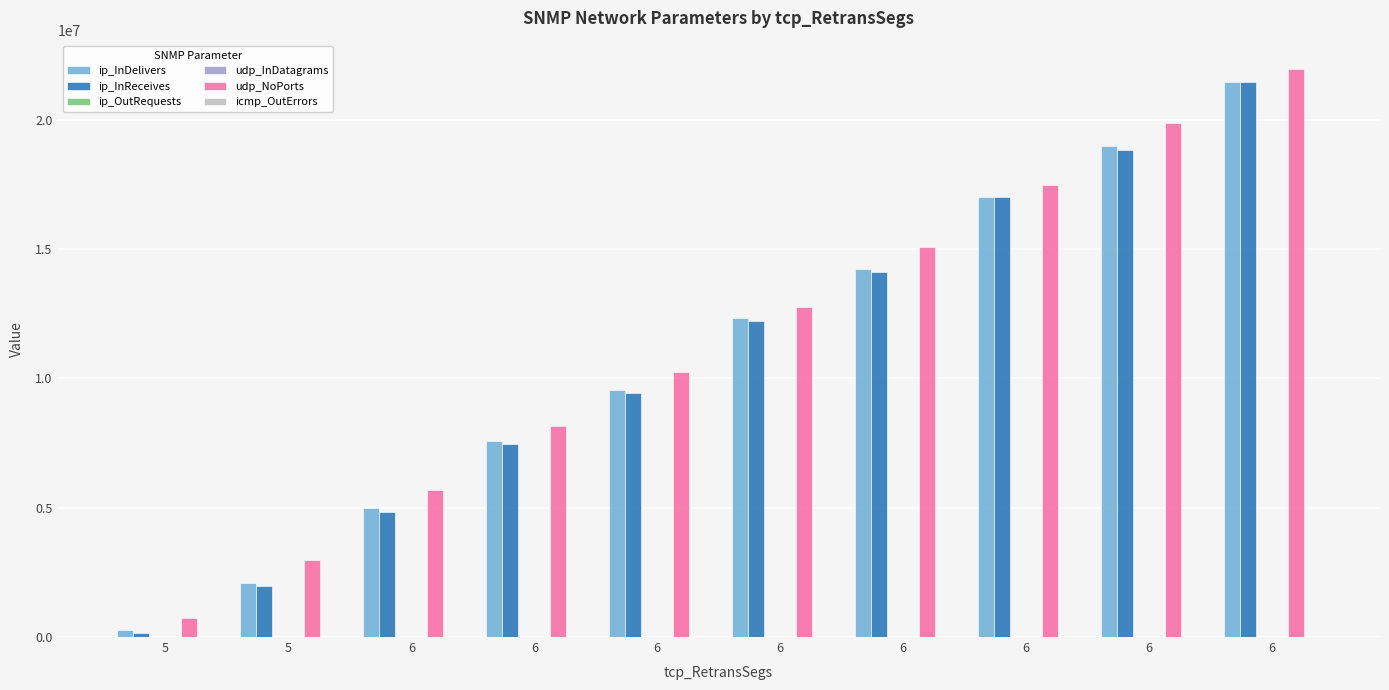

Where does the ip_OutRequests series first go above 8624?

6